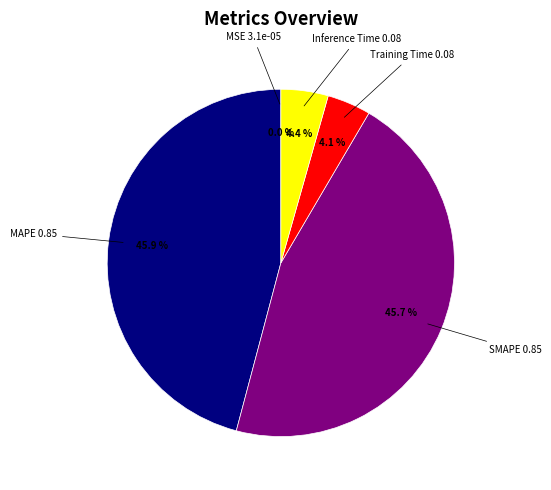

To the nearest percent, what is the average slice percentage?

20%